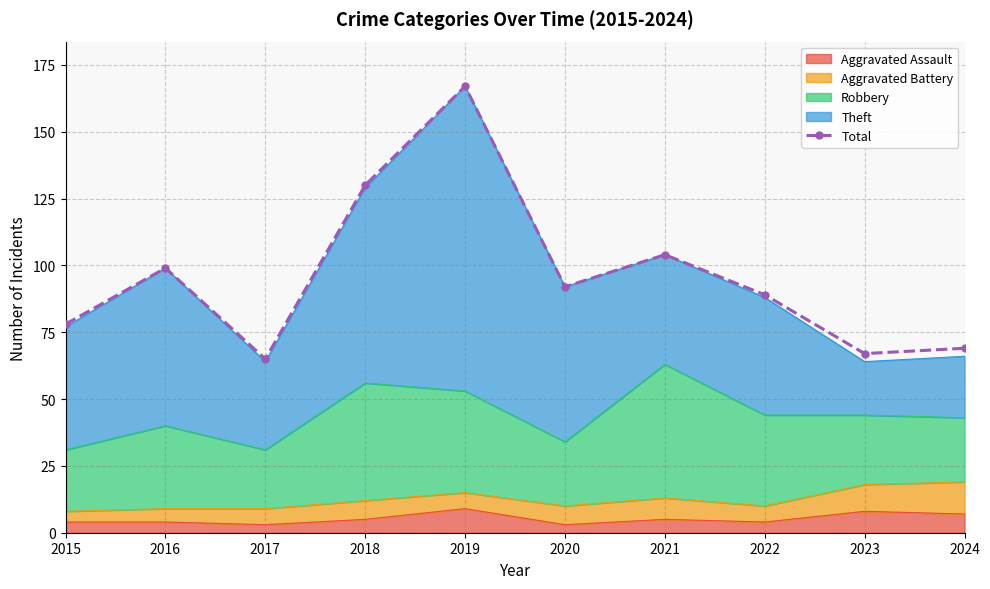

What is the difference between the values at 2015 and 2024?

9